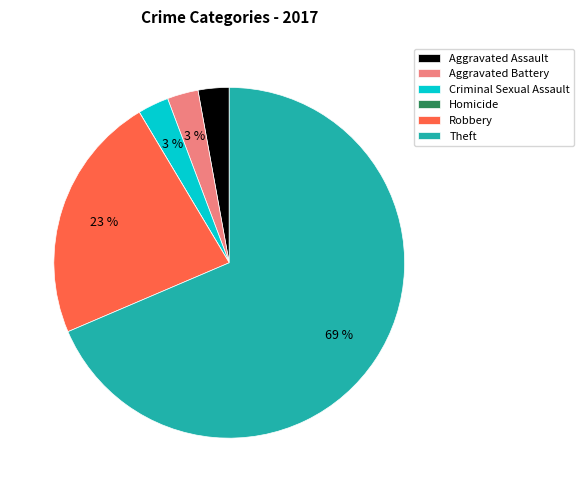

Combined, do Robbery and Aggravated Assault account for over 50%?

No